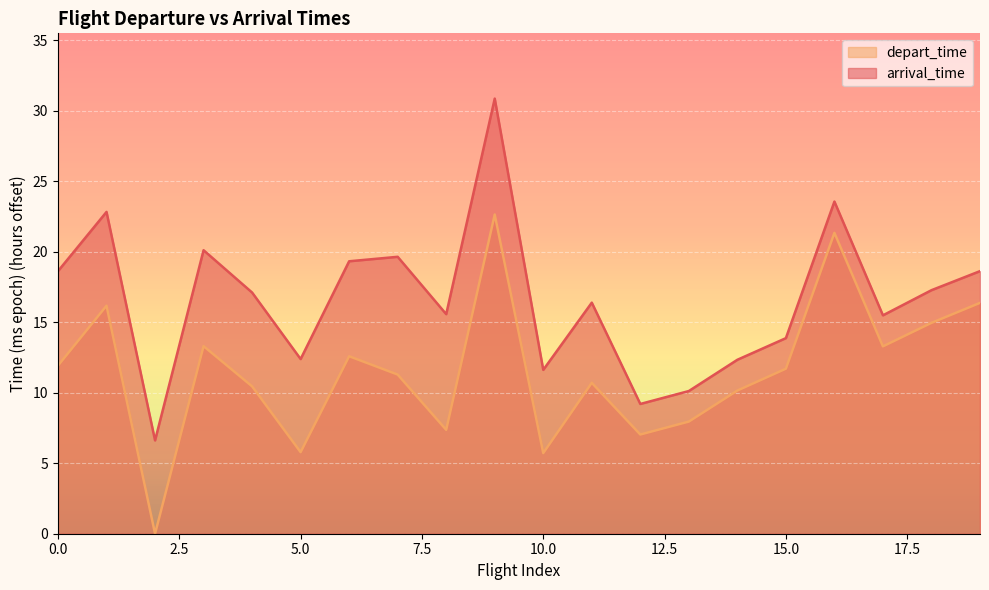

True or false: arrival_time and depart_time cross at least once.

False